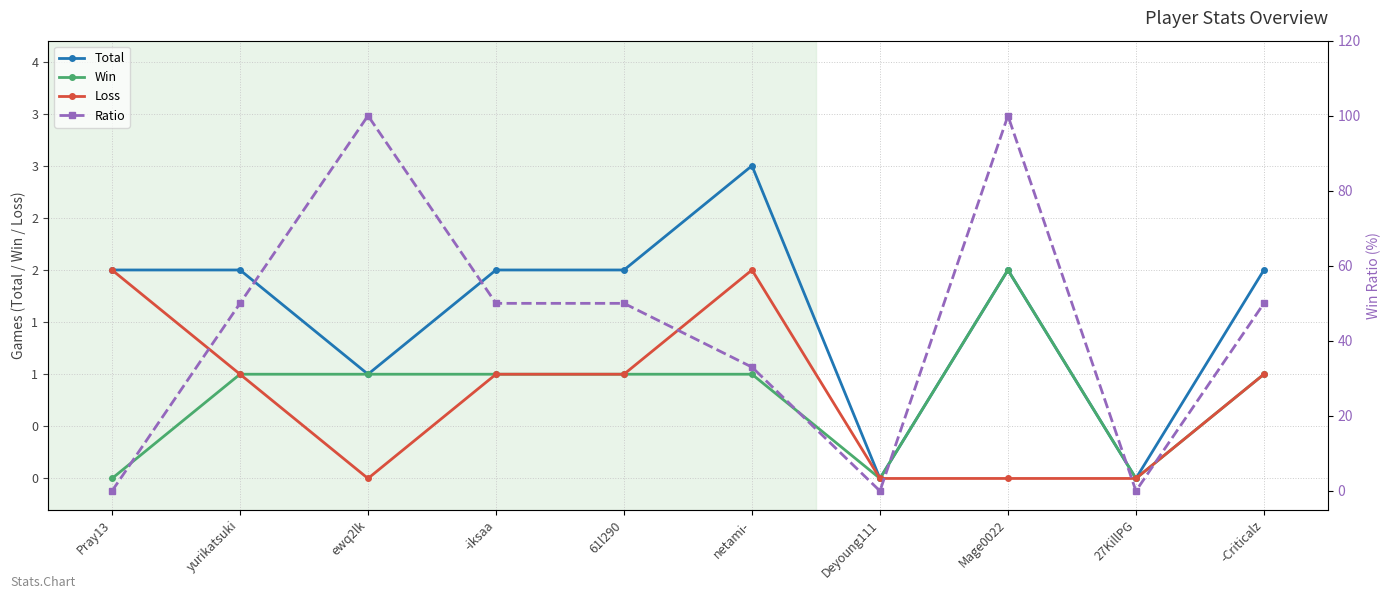

What position from the left is yurikatsuki?

2